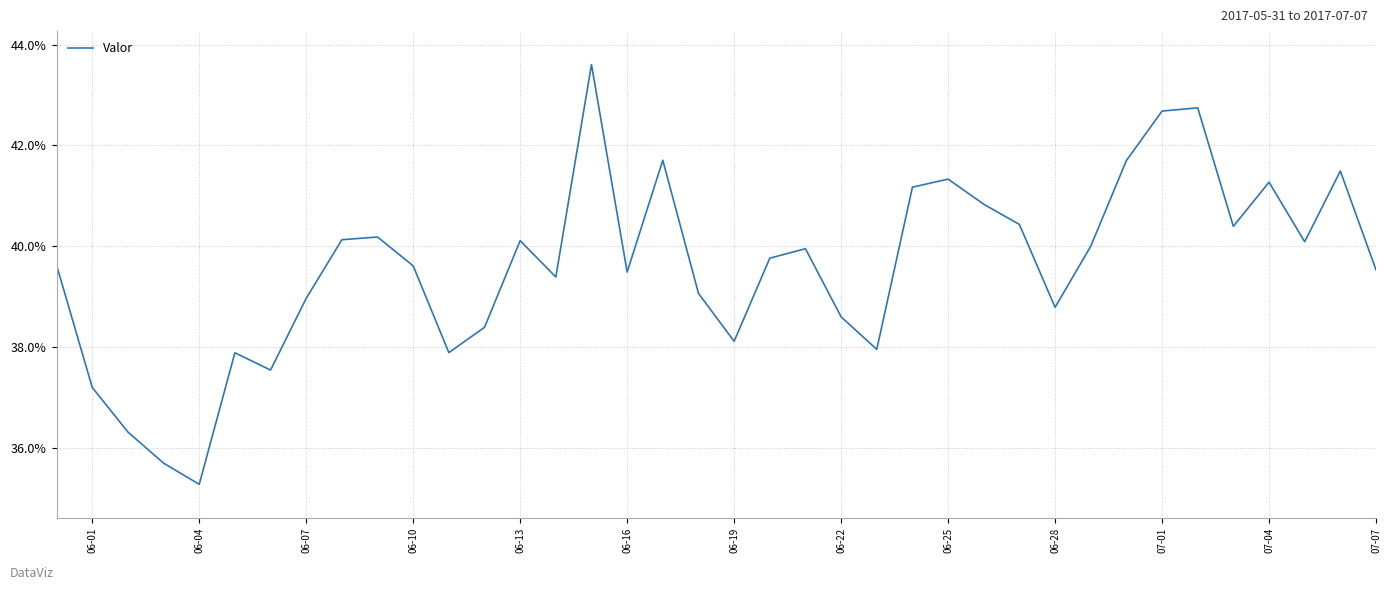

At which category does the data reach its first local valley?

06-04